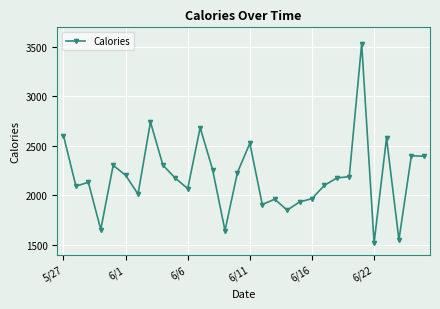

What is the smallest value displayed?

1518